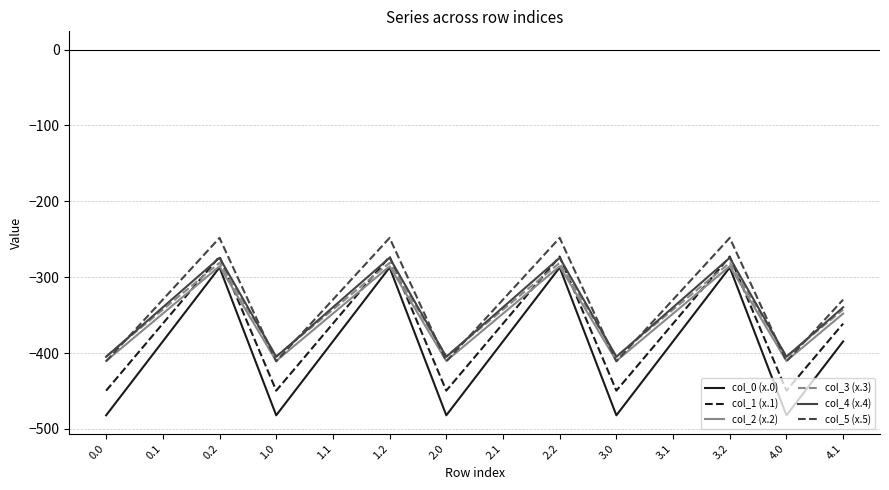

In col_4 (x.4), how many points are lower than both neighbors (excluding endpoints)?

4